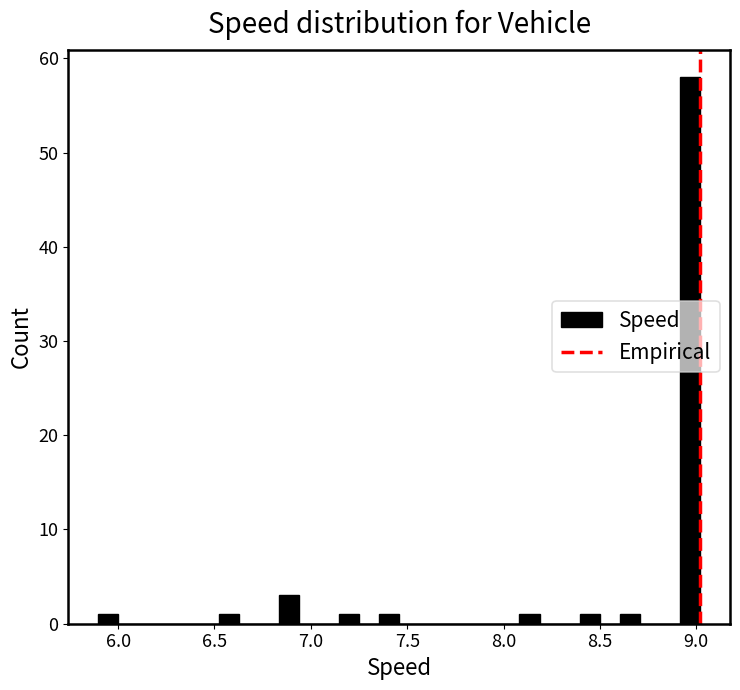

Read against the x-axis, roughly where is the centre of the tallest bar?

8.95